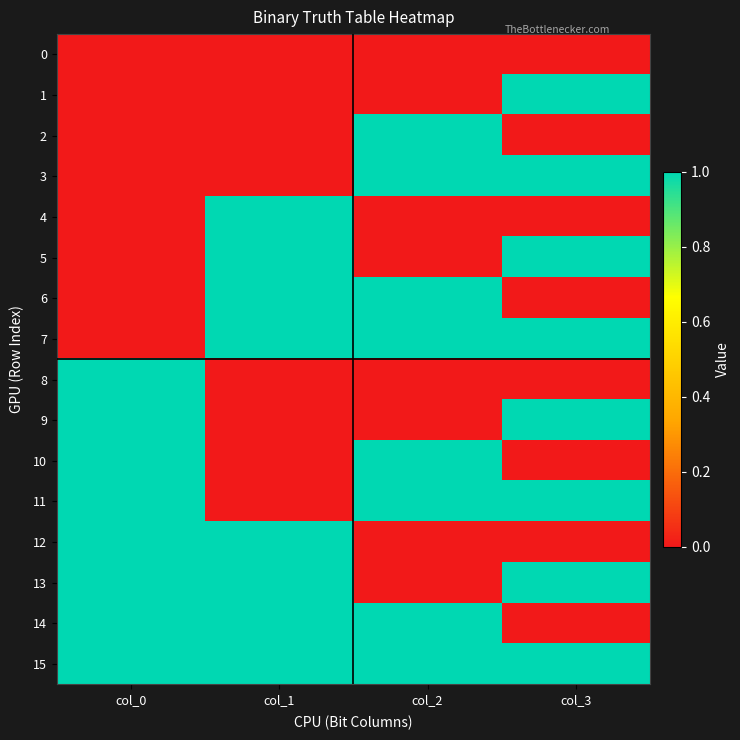

Which series has the largest total across all categories?

15